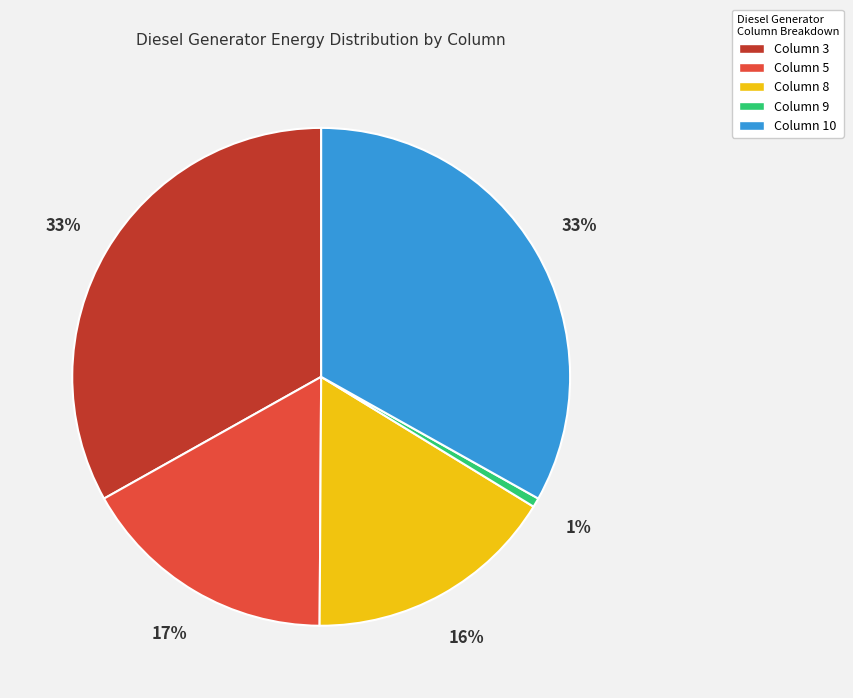

To the nearest percent, what is the average slice percentage?

20%